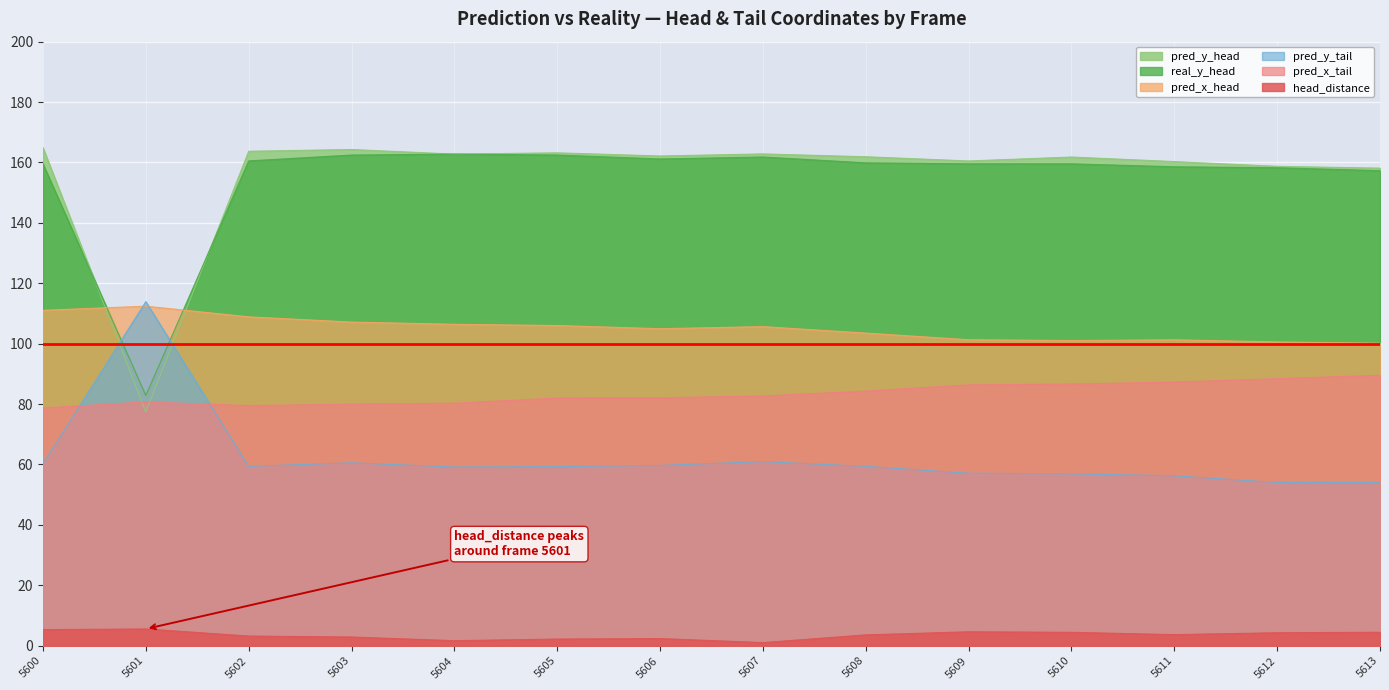

What is the approximate value of pred_x_tail at 5602?

79.5